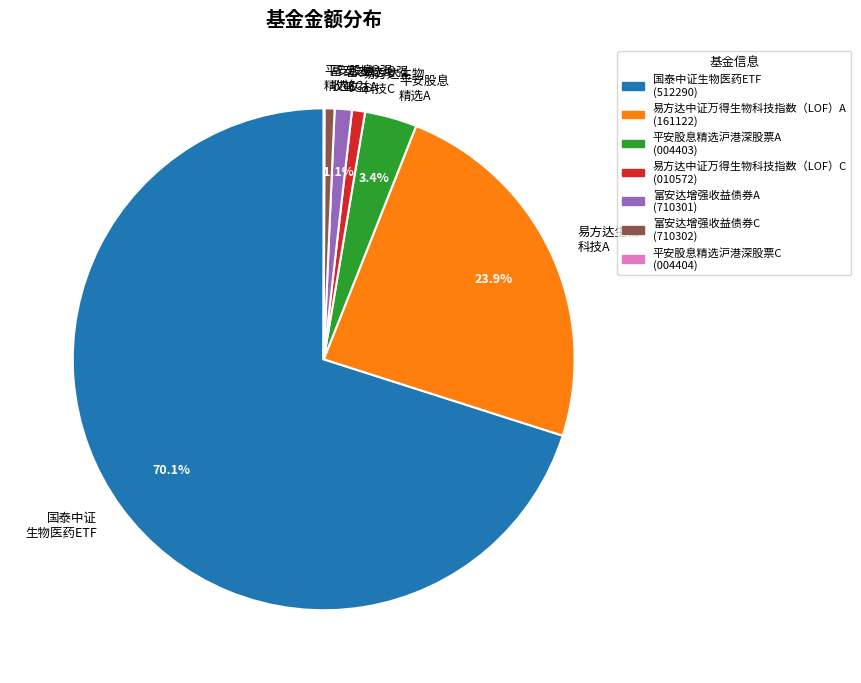

Is the sum of 平安股息 精选A and 富安达增强 收益A greater than half?

No